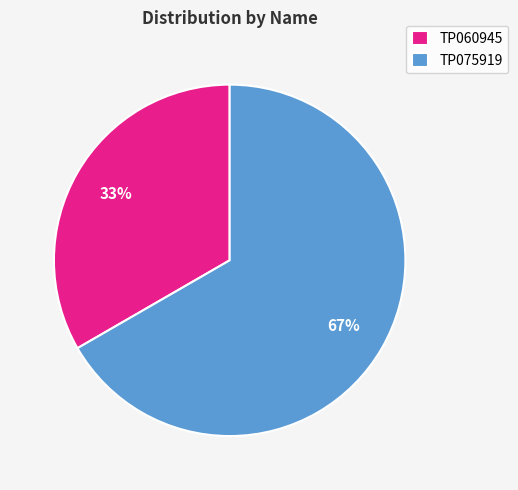

Which category accounts for the majority?

TP075919